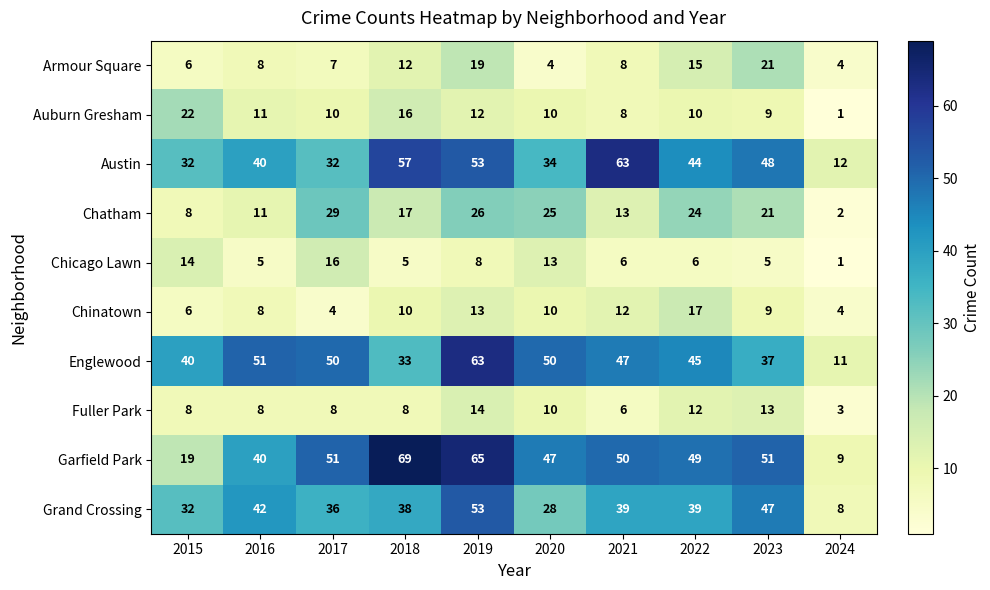

At how many categories does at least one series exceed 48?

8